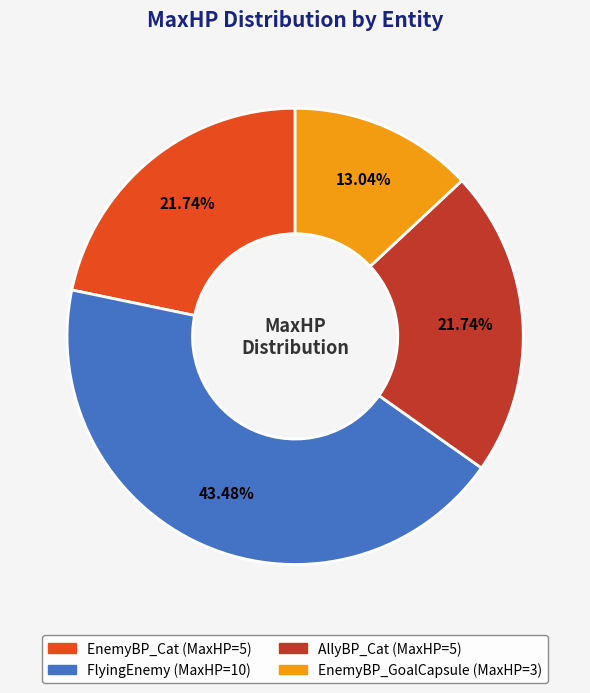

Combined, what portion of the pie is AllyBP_Cat and FlyingEnemy?

65.2%